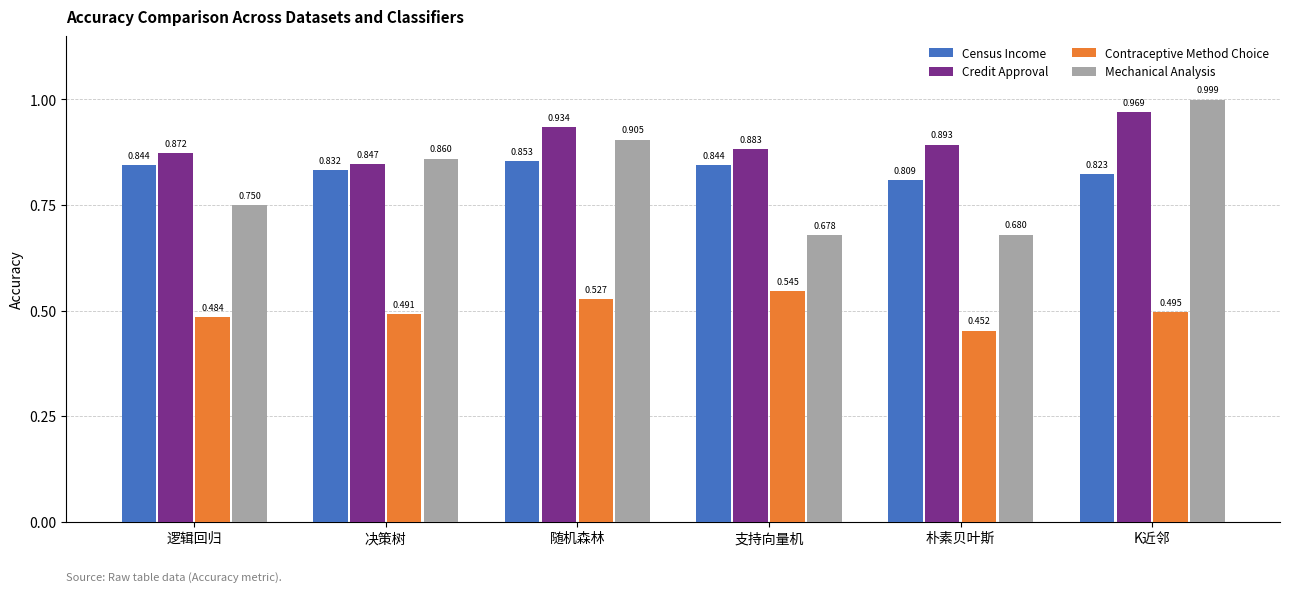

What is the total value across all series at 逻辑回归?

3.0